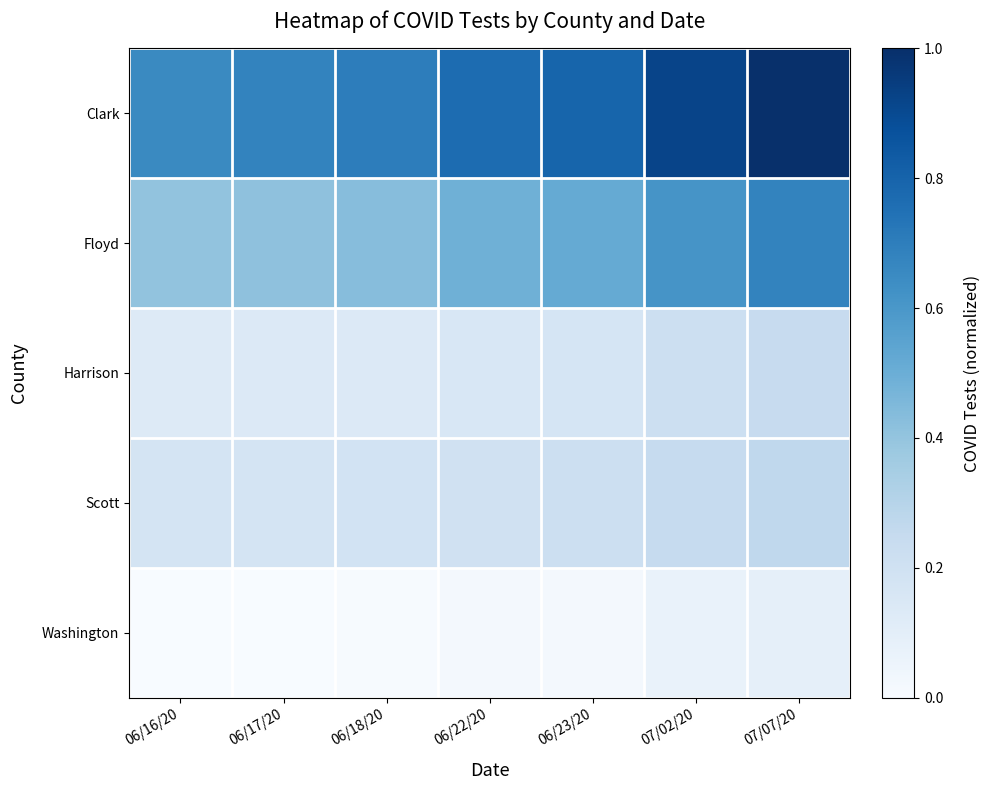

Reading right to left, list all the values displayed in this chart.

Clark: 07/07/20=1.0	07/02/20=0.9	06/23/20=0.8	06/22/20=0.8	06/18/20=0.7	06/17/20=0.7	06/16/20=0.7
Floyd: 07/07/20=0.7	07/02/20=0.6	06/23/20=0.5	06/22/20=0.5	06/18/20=0.4	06/17/20=0.4	06/16/20=0.4
Harrison: 07/07/20=0.2	07/02/20=0.2	06/23/20=0.2	06/22/20=0.2	06/18/20=0.1	06/17/20=0.1	06/16/20=0.1
Scott: 07/07/20=0.3	07/02/20=0.2	06/23/20=0.2	06/22/20=0.2	06/18/20=0.2	06/17/20=0.2	06/16/20=0.2
Washington: 07/07/20=0.1	07/02/20=0.1	06/23/20=0.0	06/22/20=0.0	06/18/20=0.0	06/17/20=0.0	06/16/20=0.0